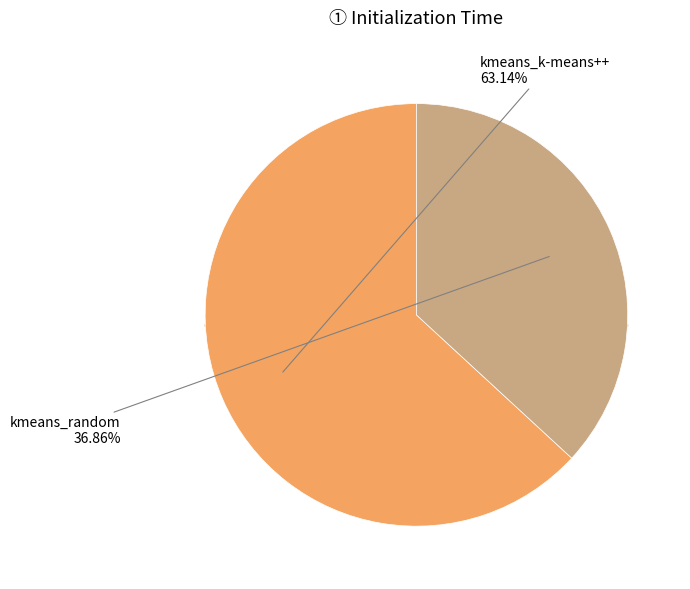

Which slice is the largest?

kmeans_k-means++